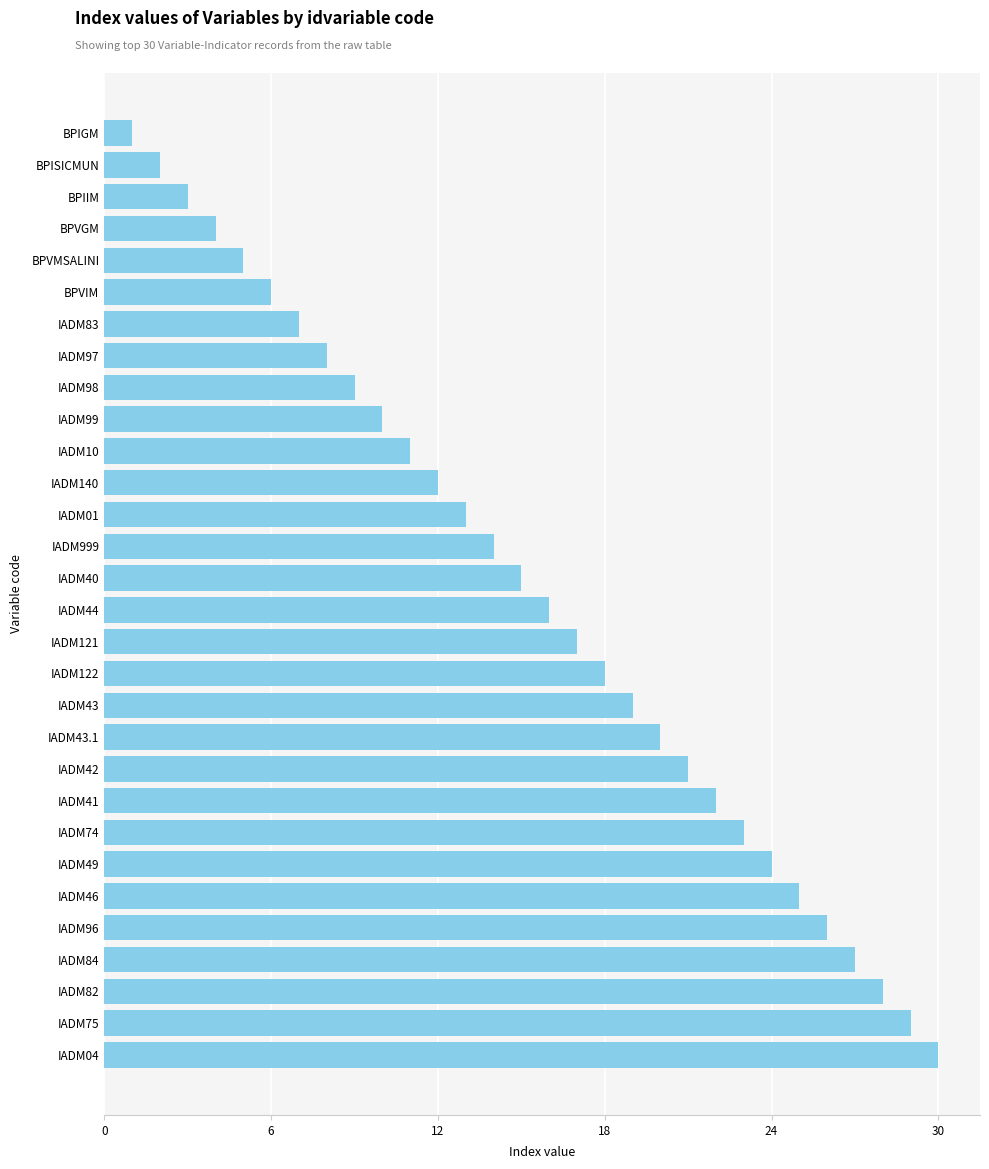

Which has a higher value, BPIGM or BPVIM?

BPVIM